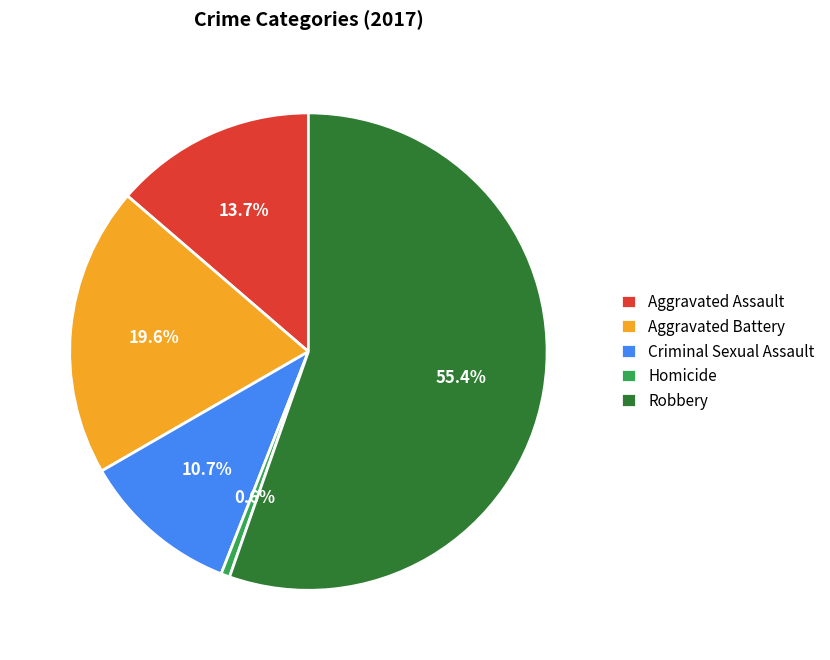

How many slices are in this pie chart?

5